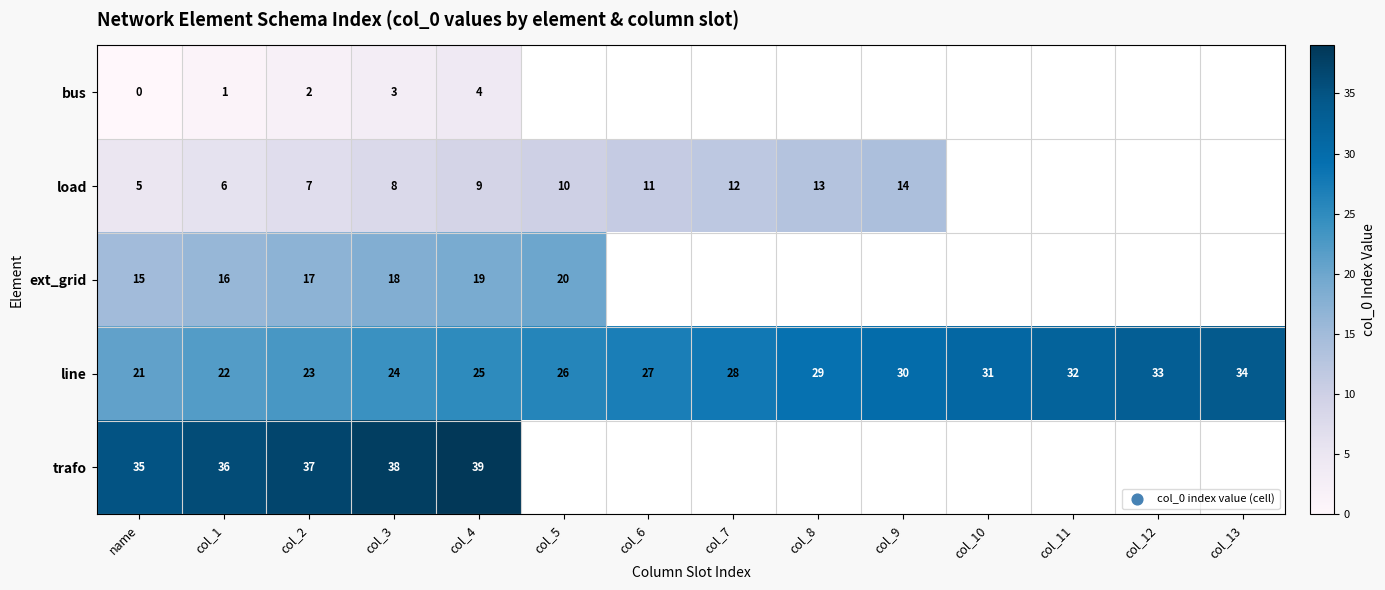

The value of trafo at col_3 is 18. True or false?

False